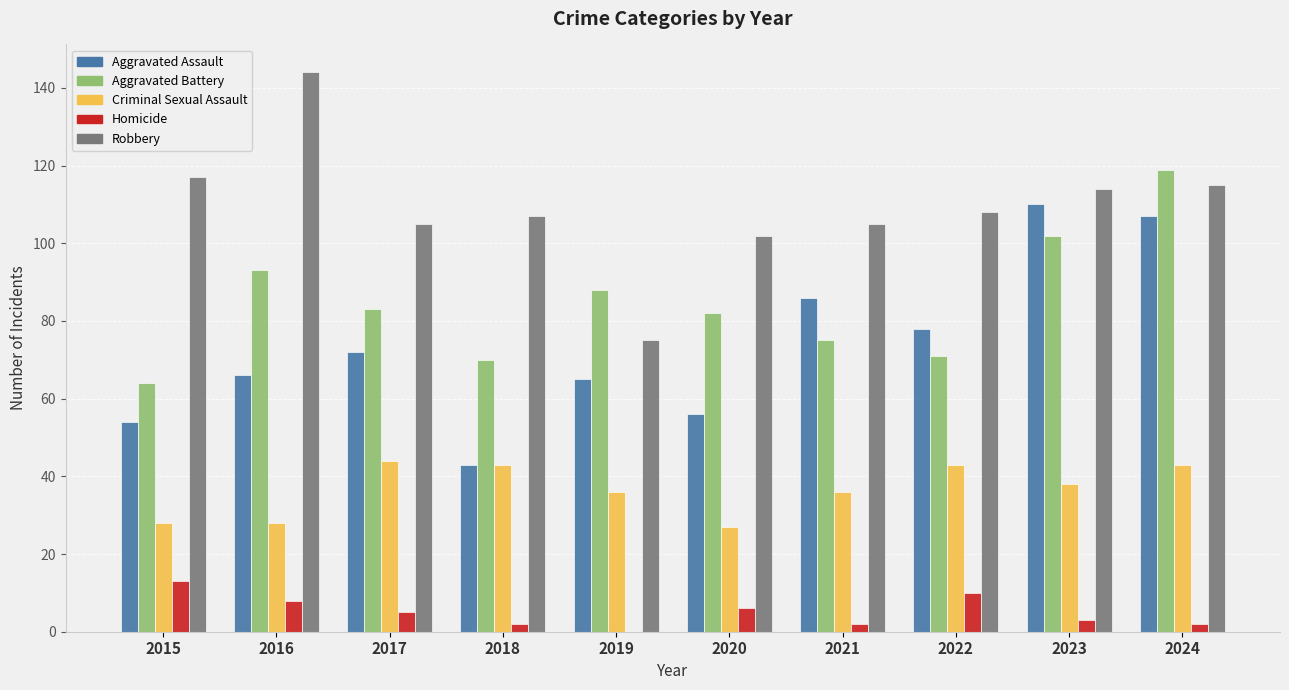

Which label corresponds to the largest value in the chart?

2016